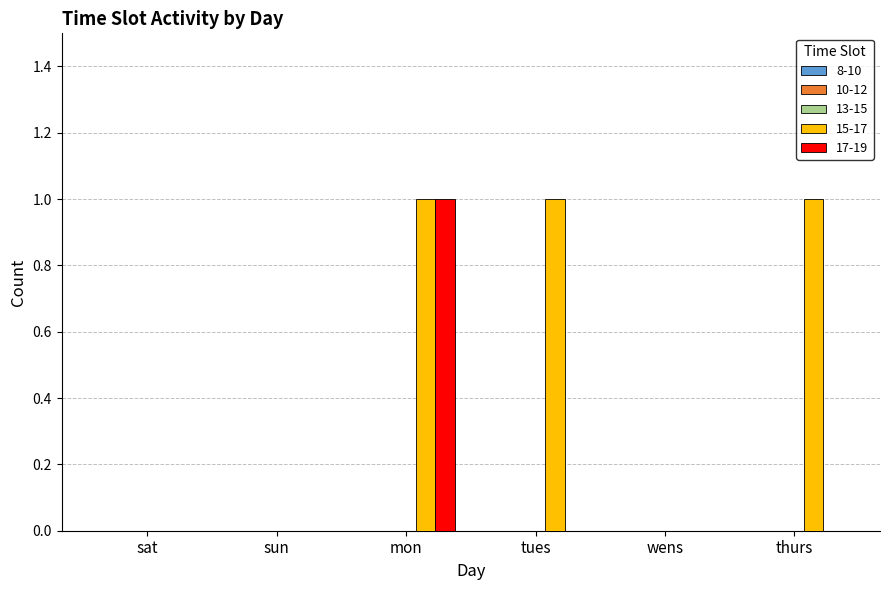

The 15-17 series shows 0 at wens. True or false?

True